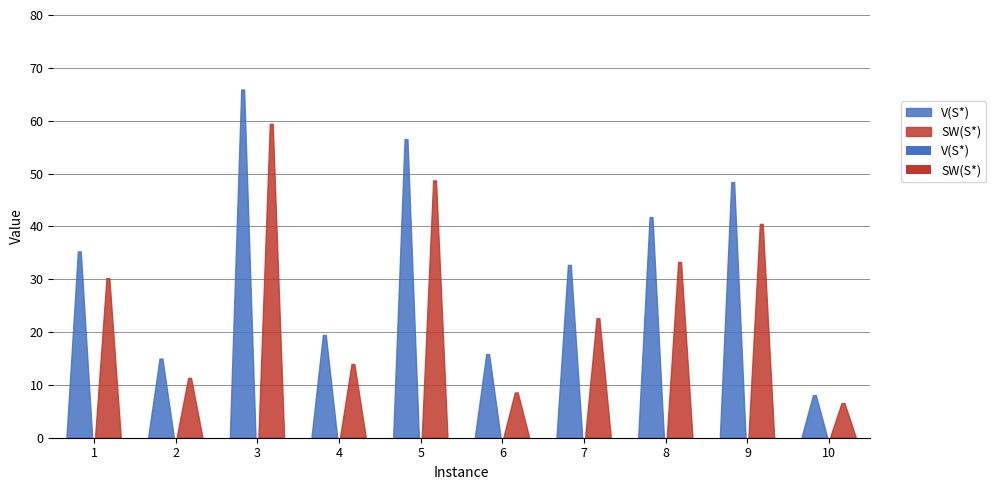

Which series has the largest range (max minus min)?

V(S*)